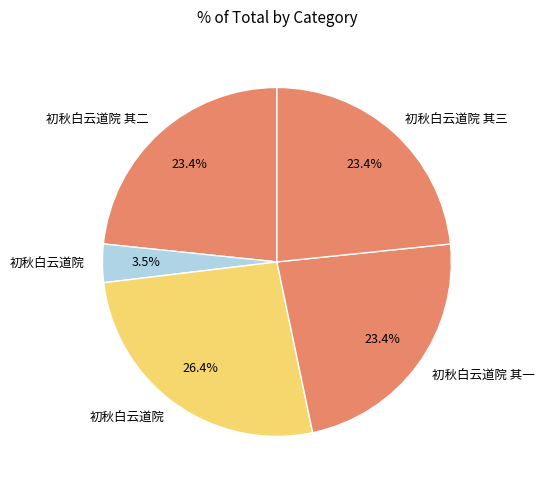

What is the smallest slice in the pie chart?

初秋白云道院